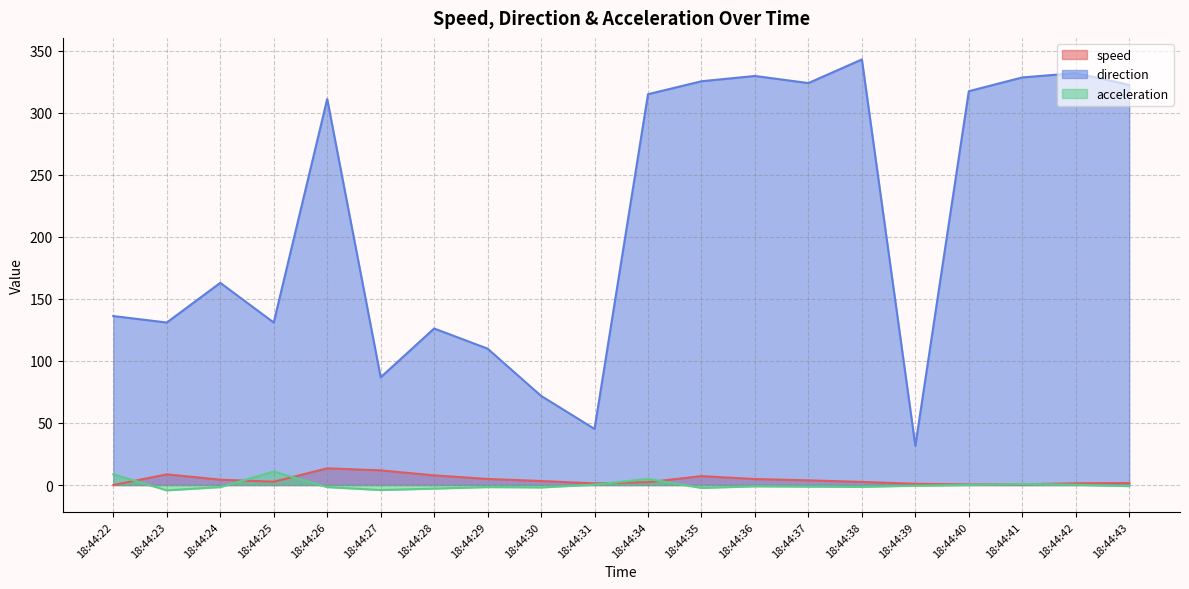

Between 18:44:31 and 18:44:41, which is larger?

18:44:31